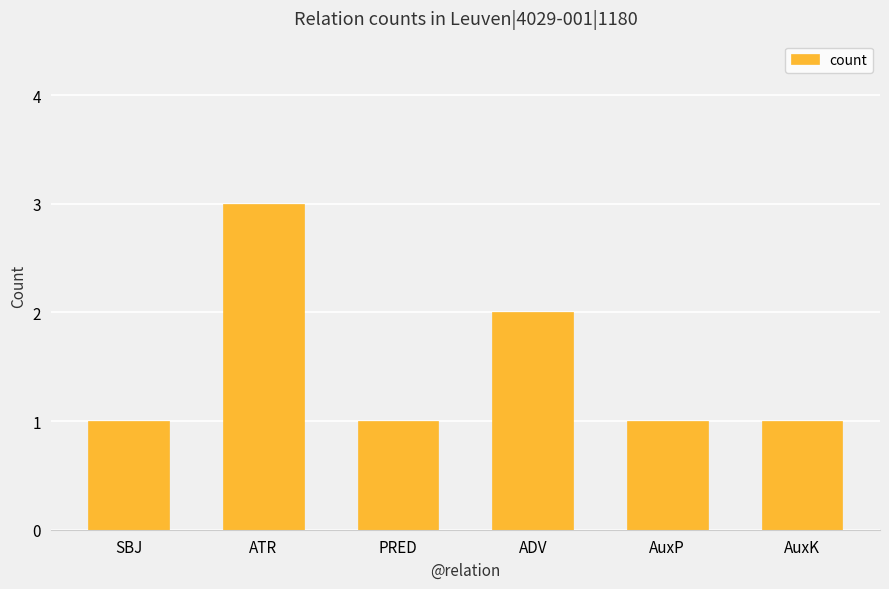

Approximately how many times larger is the value at AuxK compared to AuxP?

1.0